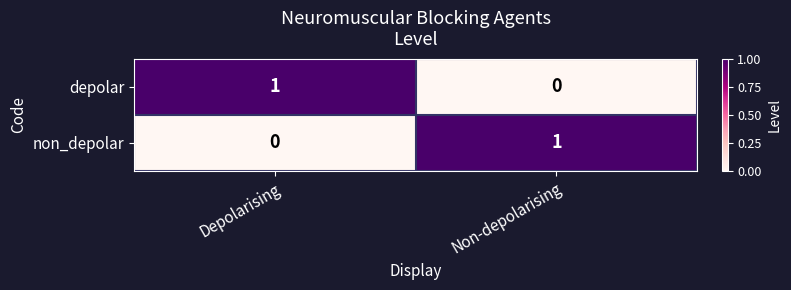

The non_depolar series shows 0 at Depolarising. True or false?

True